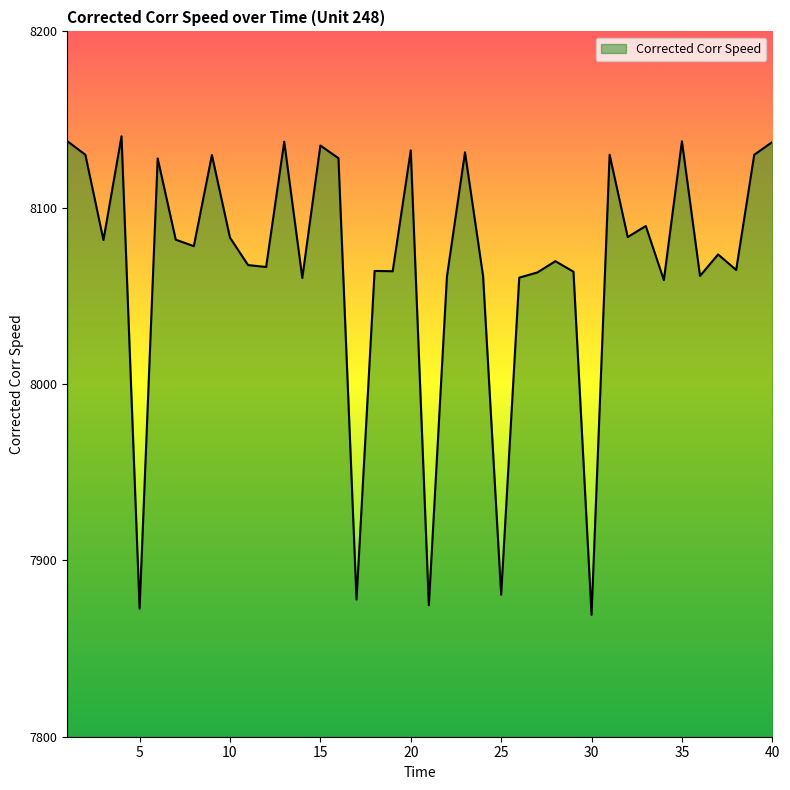

What is the smallest value displayed?

7869.1